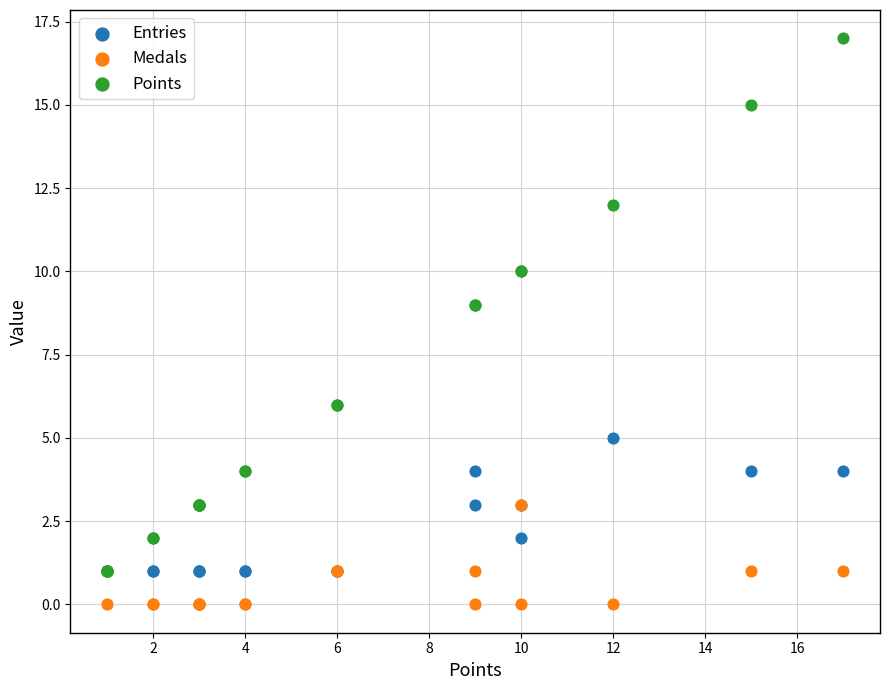

What are all the series names shown in the legend?

Entries, Medals, Points